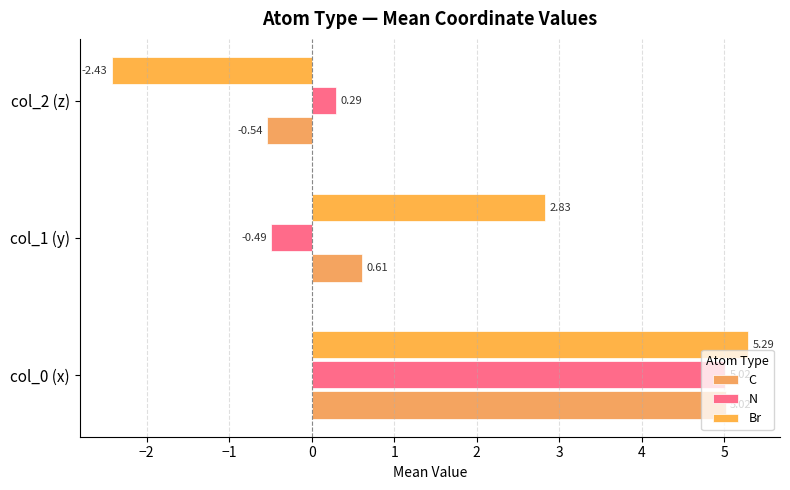

How many values in N are below zero?

1